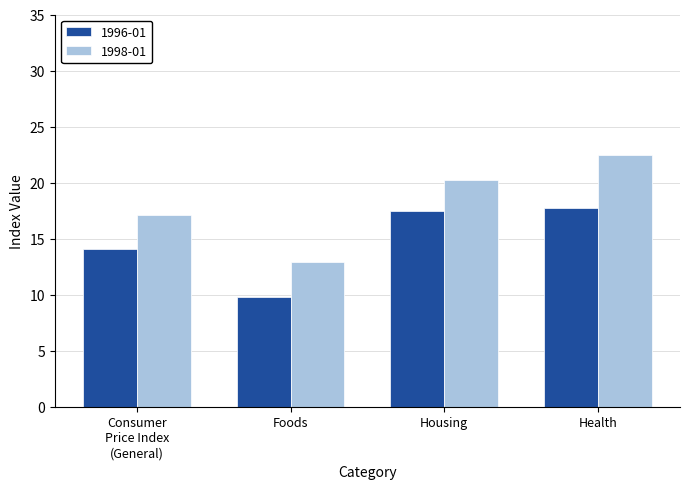

How many bars are there in total?

8